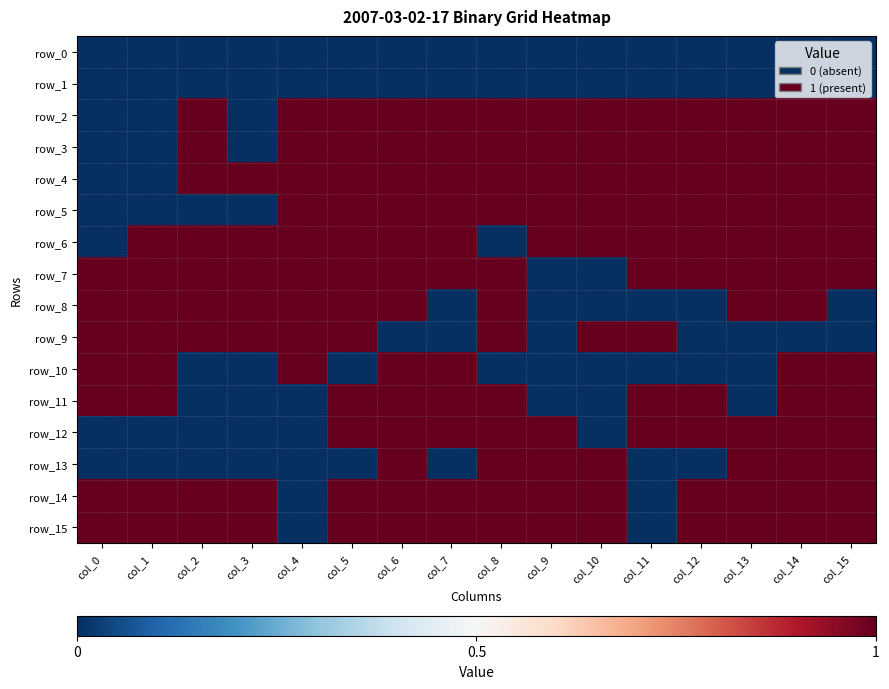

At how many categories does at least one series exceed 0?

16